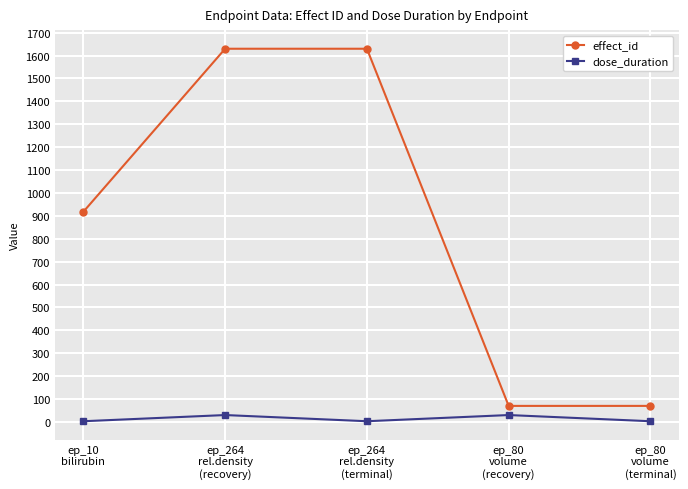

What are all the series names shown in the legend?

effect_id, dose_duration